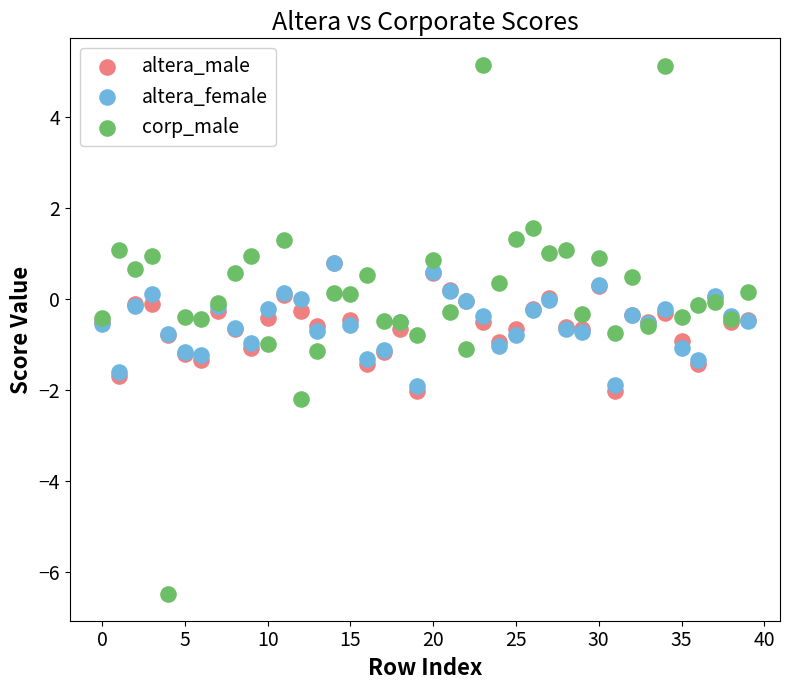

What are all the series names shown in the legend?

altera_male, altera_female, corp_male